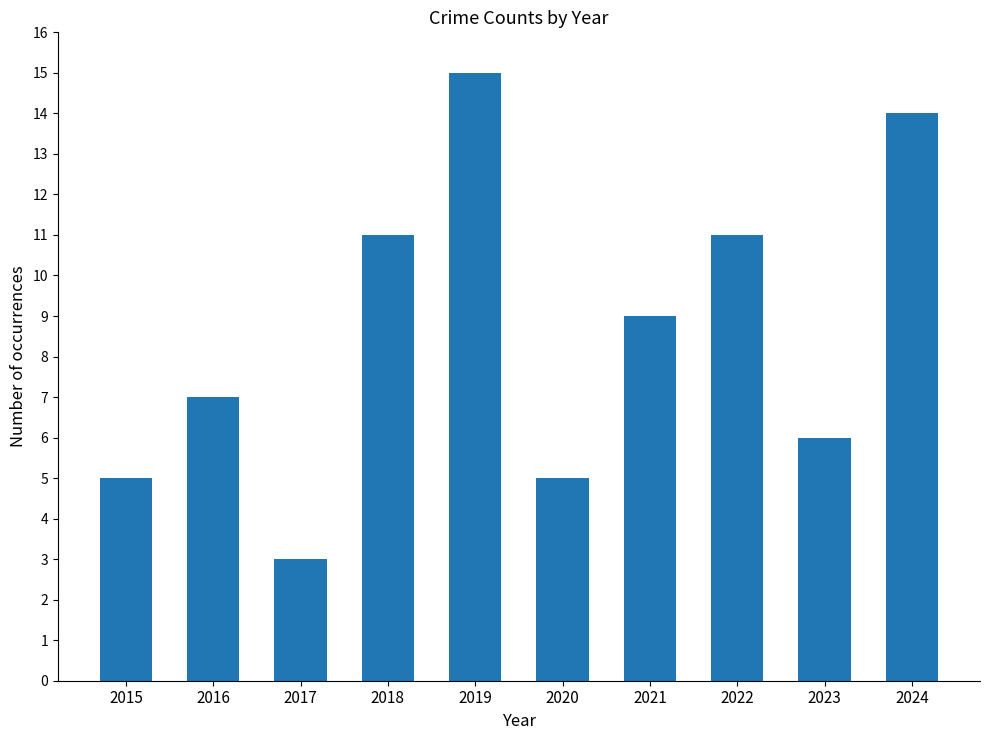

Does the chart contain any negative values?

No